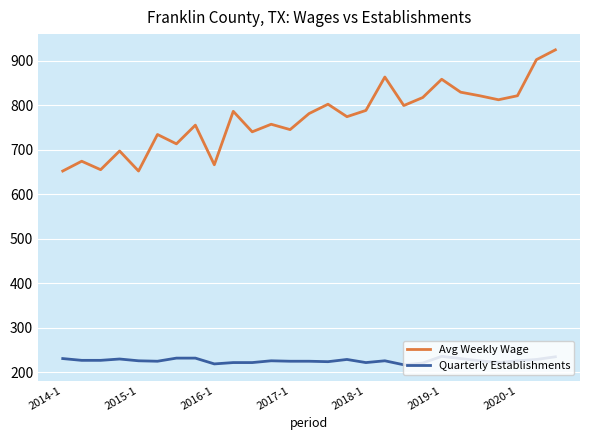

Rank the series by their average value, from highest to lowest.

Avg Weekly Wage, Quarterly Establishments